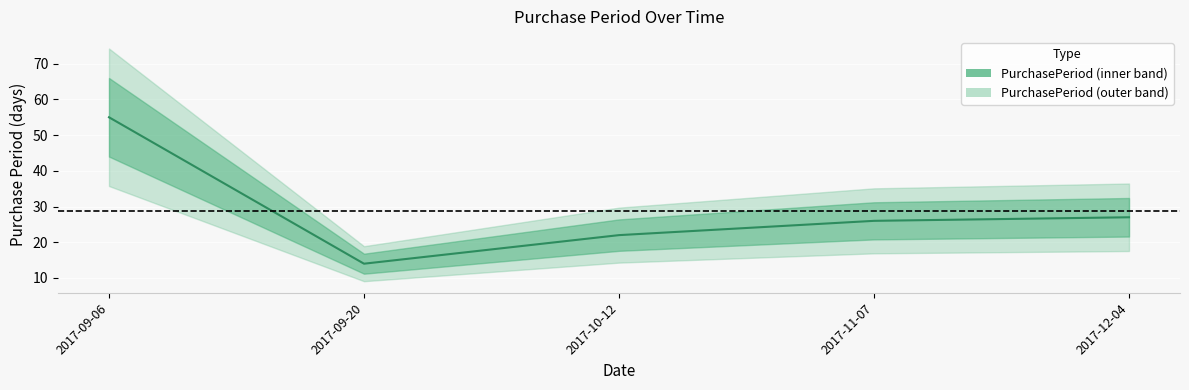

What is the approximate value at 2017-12-04, to the nearest 10?

30